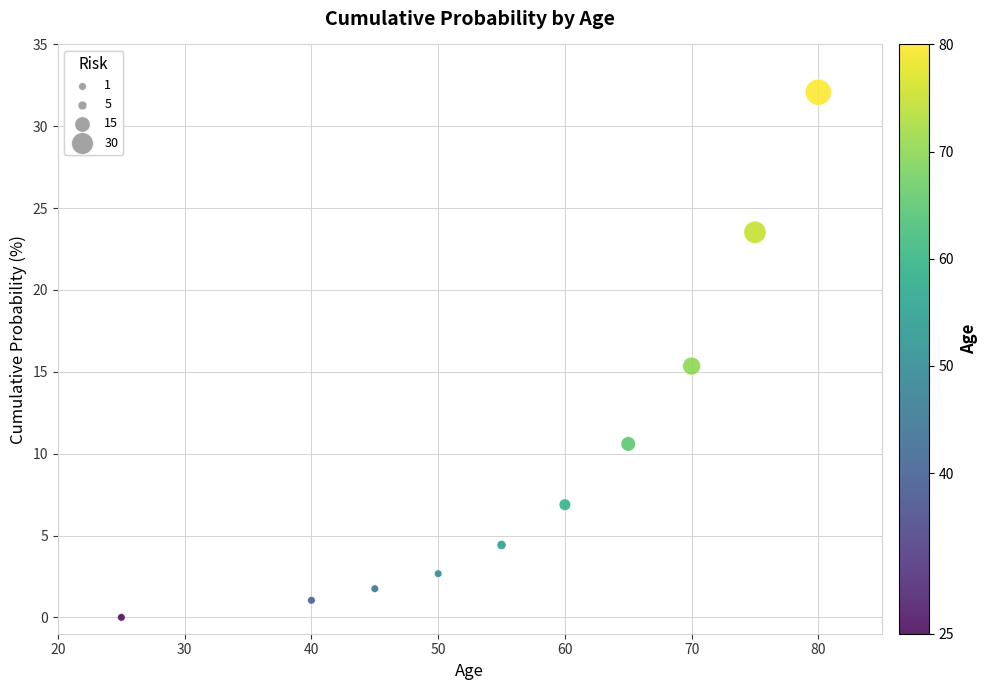

What Y value in the scatter plot is closest to 16?

15.4